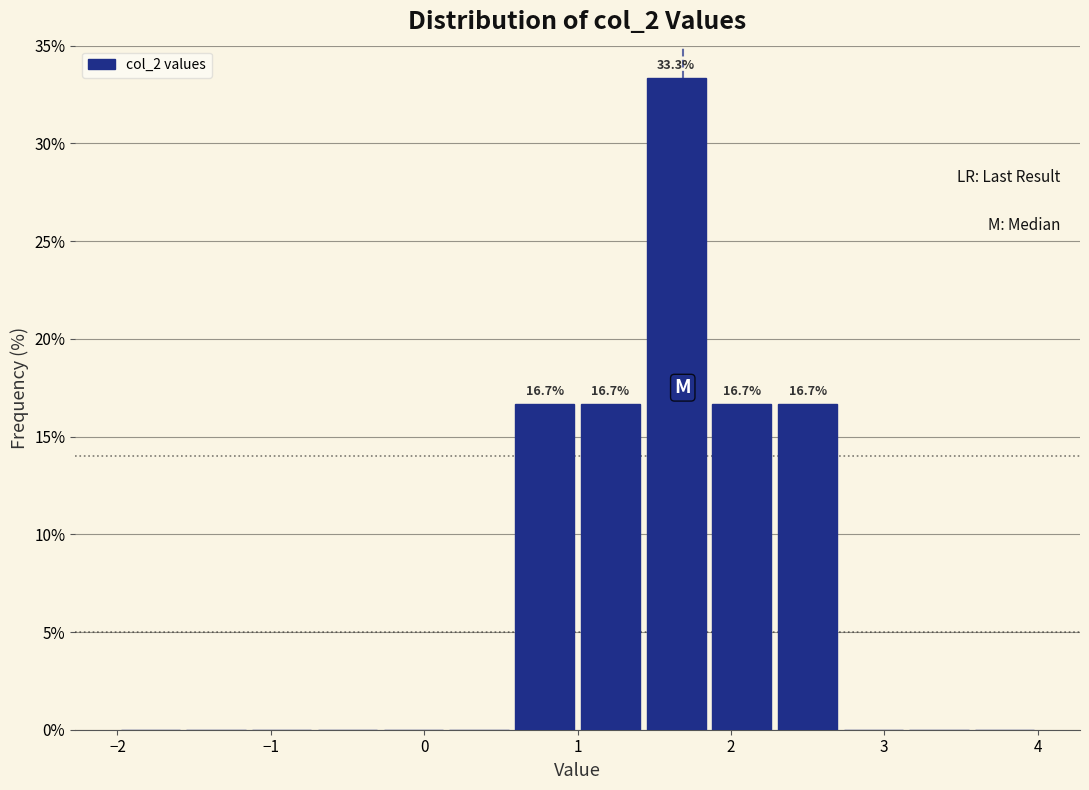

Which range on the x-axis has the tallest bar?

1.4 to 1.9